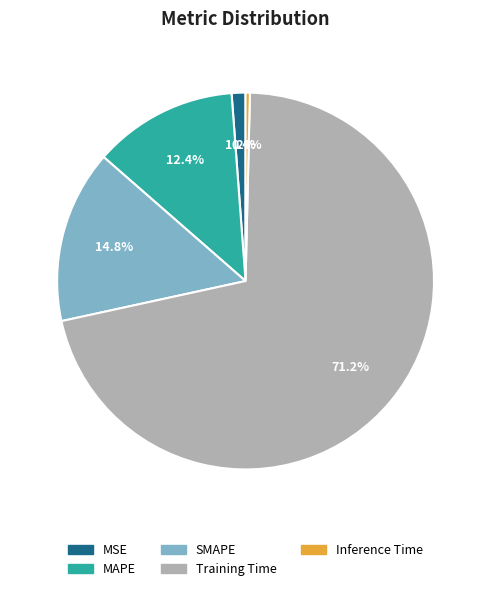

What portion of the pie excludes Training Time?

28.8%